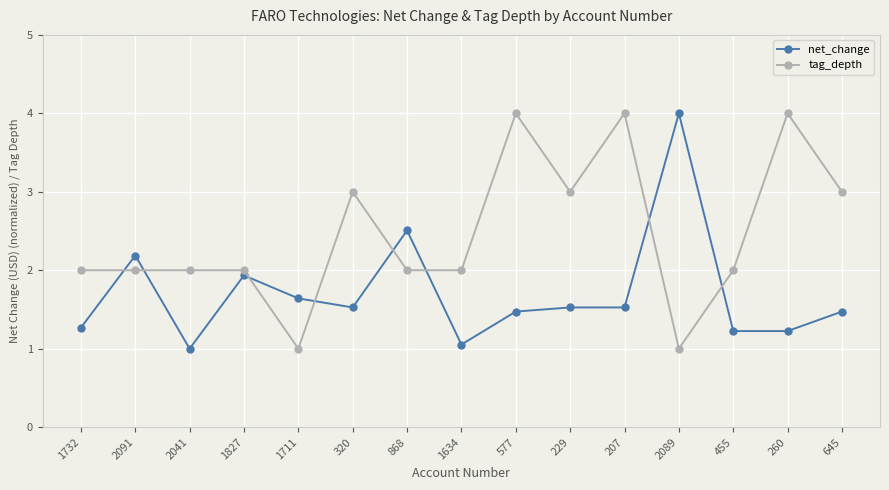

What is the label of the 8th point from the left?

1634